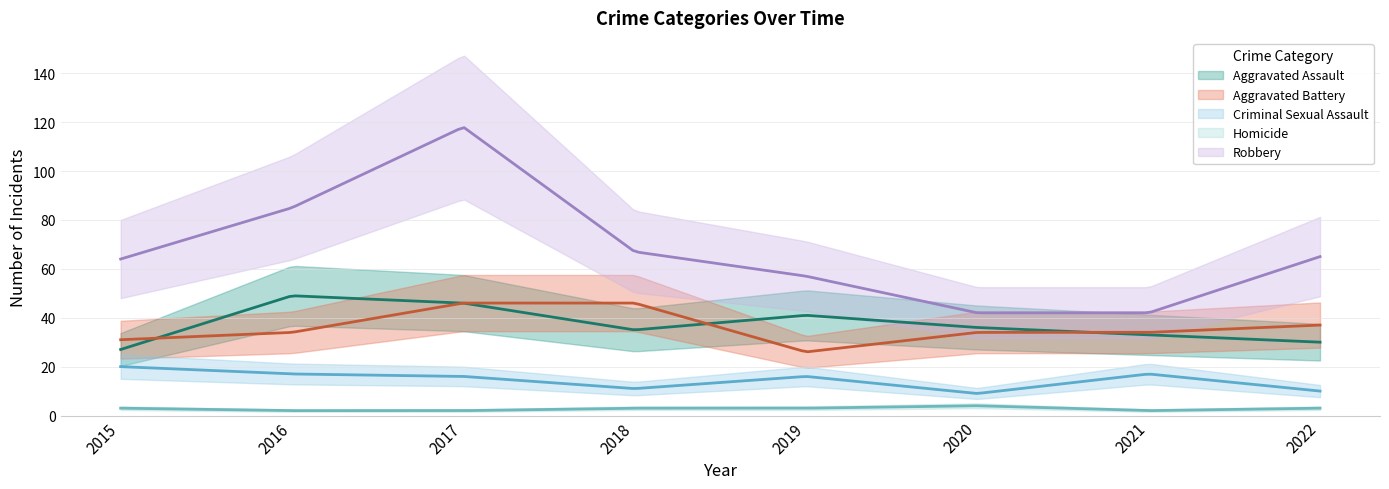

Reading left to right, transcribe all the data shown in this chart.

Aggravated Assault: 2015=27	2016=49	2017=46	2018=35	2019=41	2020=36	2021=33	2022=30
Aggravated Battery: 2015=31	2016=34	2017=46	2018=46	2019=26	2020=34	2021=34	2022=37
Criminal Sexual Assault: 2015=20	2016=17	2017=16	2018=11	2019=16	2020=9	2021=17	2022=10
Homicide: 2015=3	2016=2	2017=2	2018=3	2019=3	2020=4	2021=2	2022=3
Robbery: 2015=64	2016=85	2017=118	2018=67	2019=57	2020=42	2021=42	2022=65